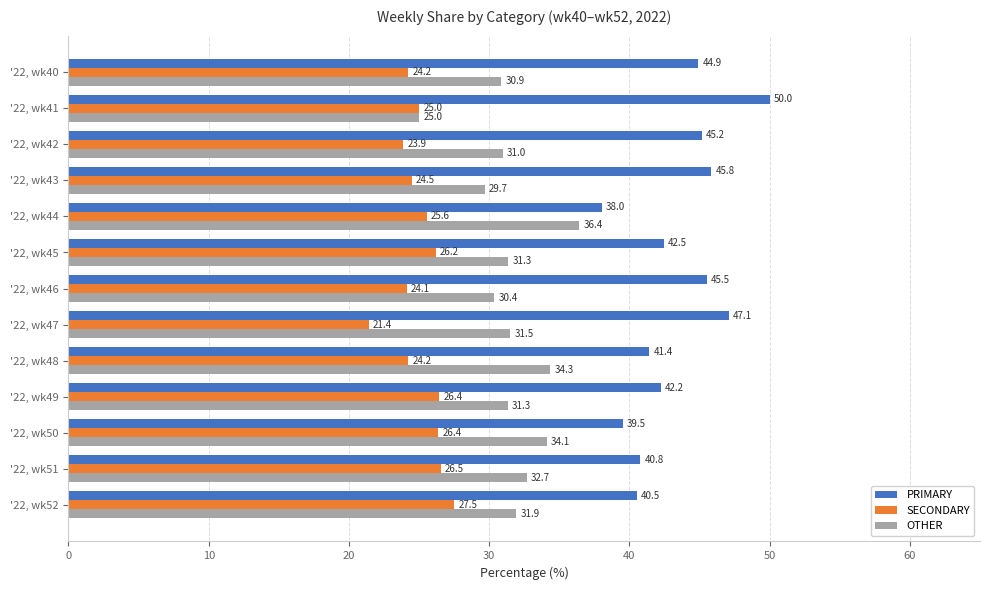

Rank the series at '22, wk51 from highest to lowest value.

PRIMARY, OTHER, SECONDARY